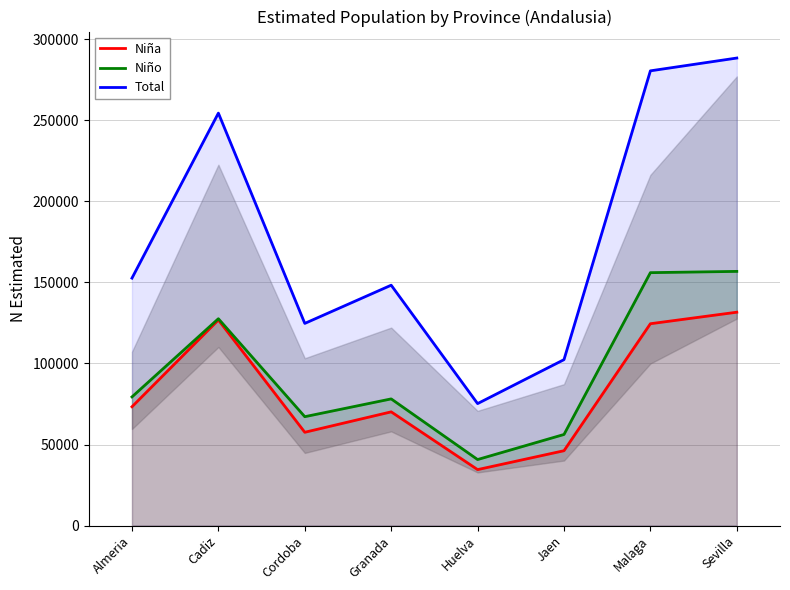

What is the sum of all Niña values?

664616